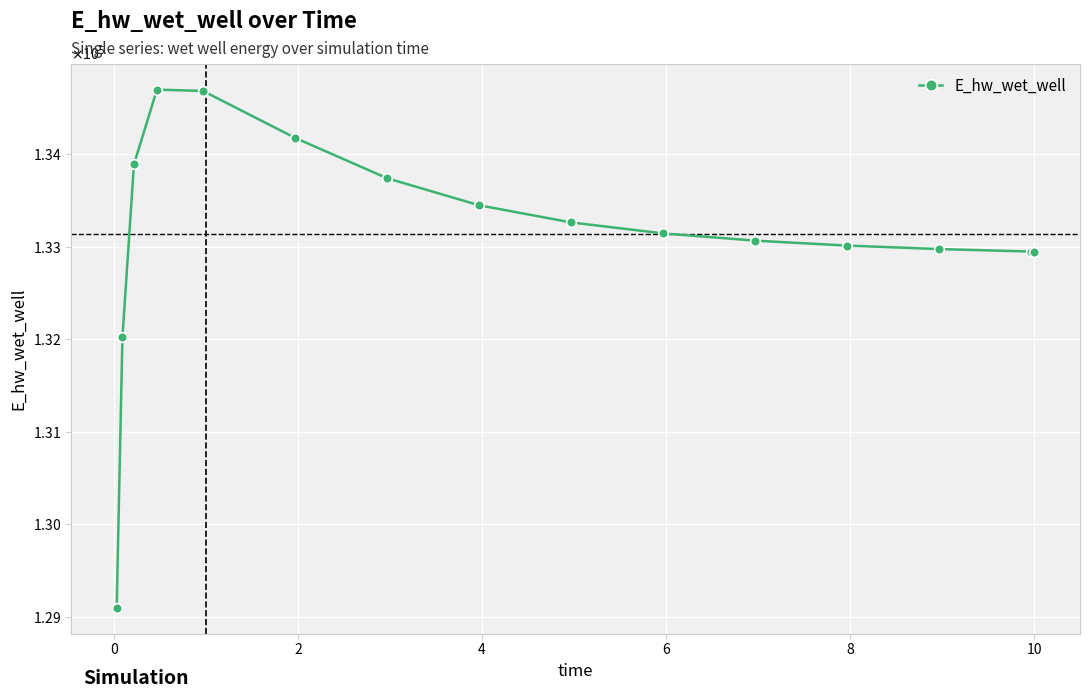

Reading left to right, transcribe all the data shown in this chart.

129096.5	132019.3	133890.0	134698.3	134684.5	134177.5	133741.0	133448.5	133262.9	133144.2	133065.8	133012.3	132974.7	132947.9	132947.2